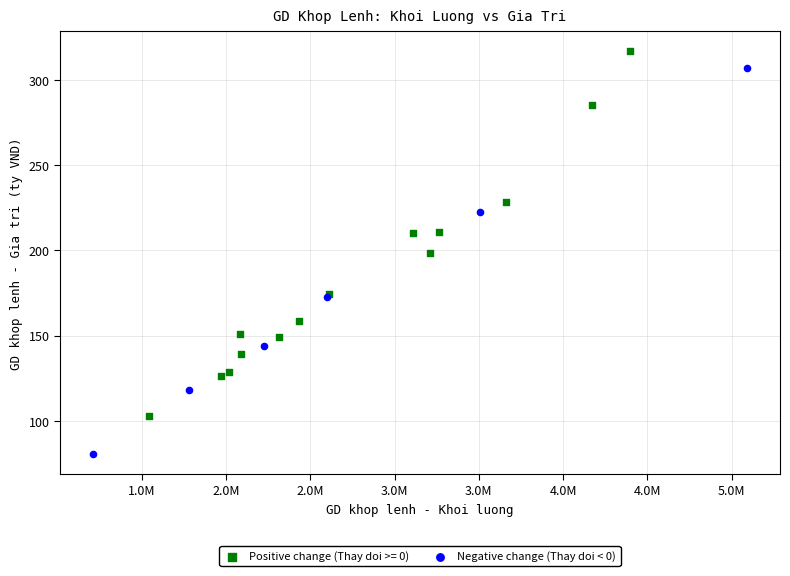

Which series has the largest Y range (max minus min)?

Negative change (Thay doi < 0)